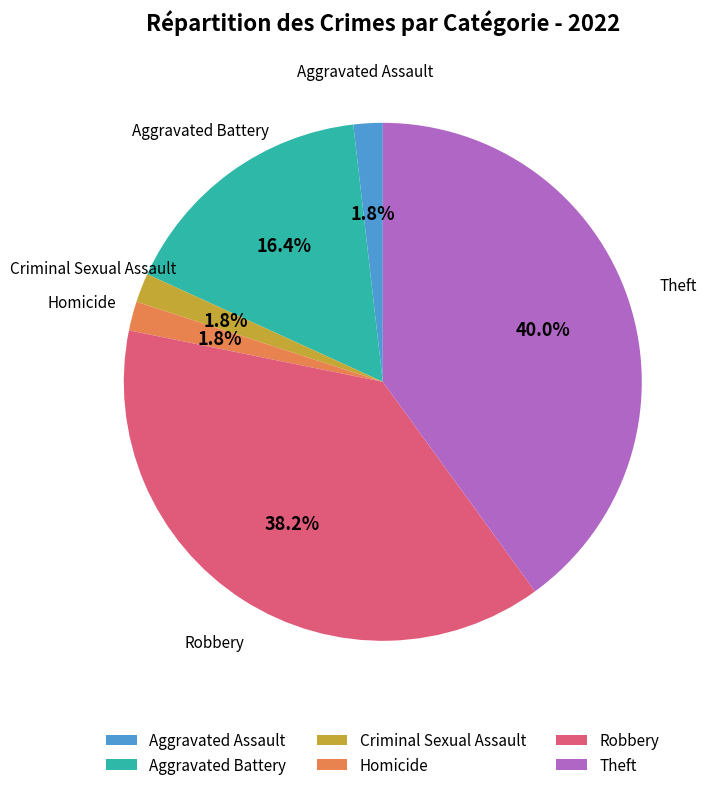

What is the largest slice in the pie chart?

Theft